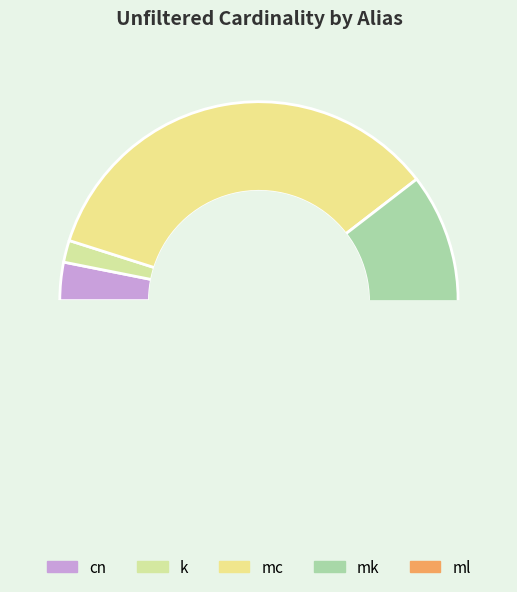

What is the smallest slice in the pie chart?

ml